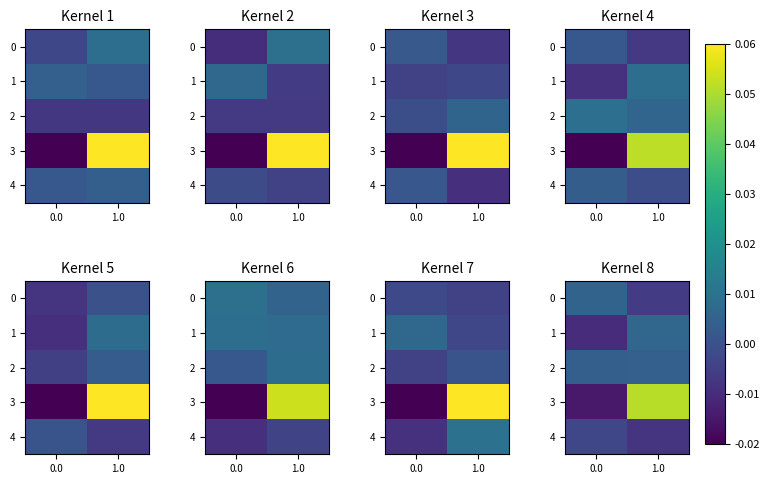

At 1.0, list the series in order from smallest to largest.

4, 0, 2, 1, 3